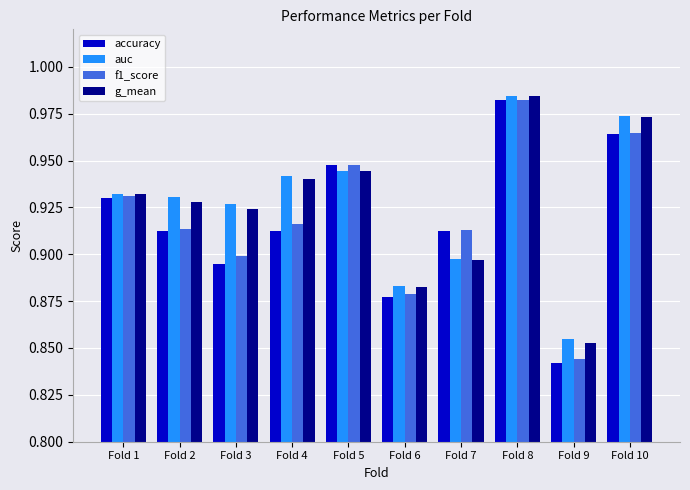

Is the value of f1_score at Fold 8 greater than the value of auc at Fold 2?

Yes